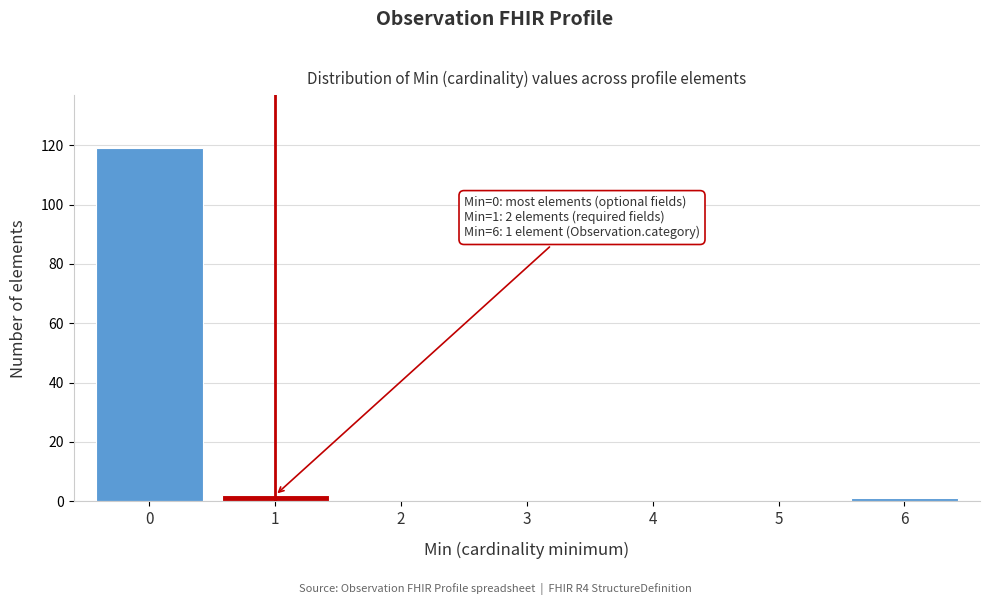

Reading left to right, list all the values displayed in this chart.

0=119	1=2	2=0	3=0	4=0	5=0	6=1